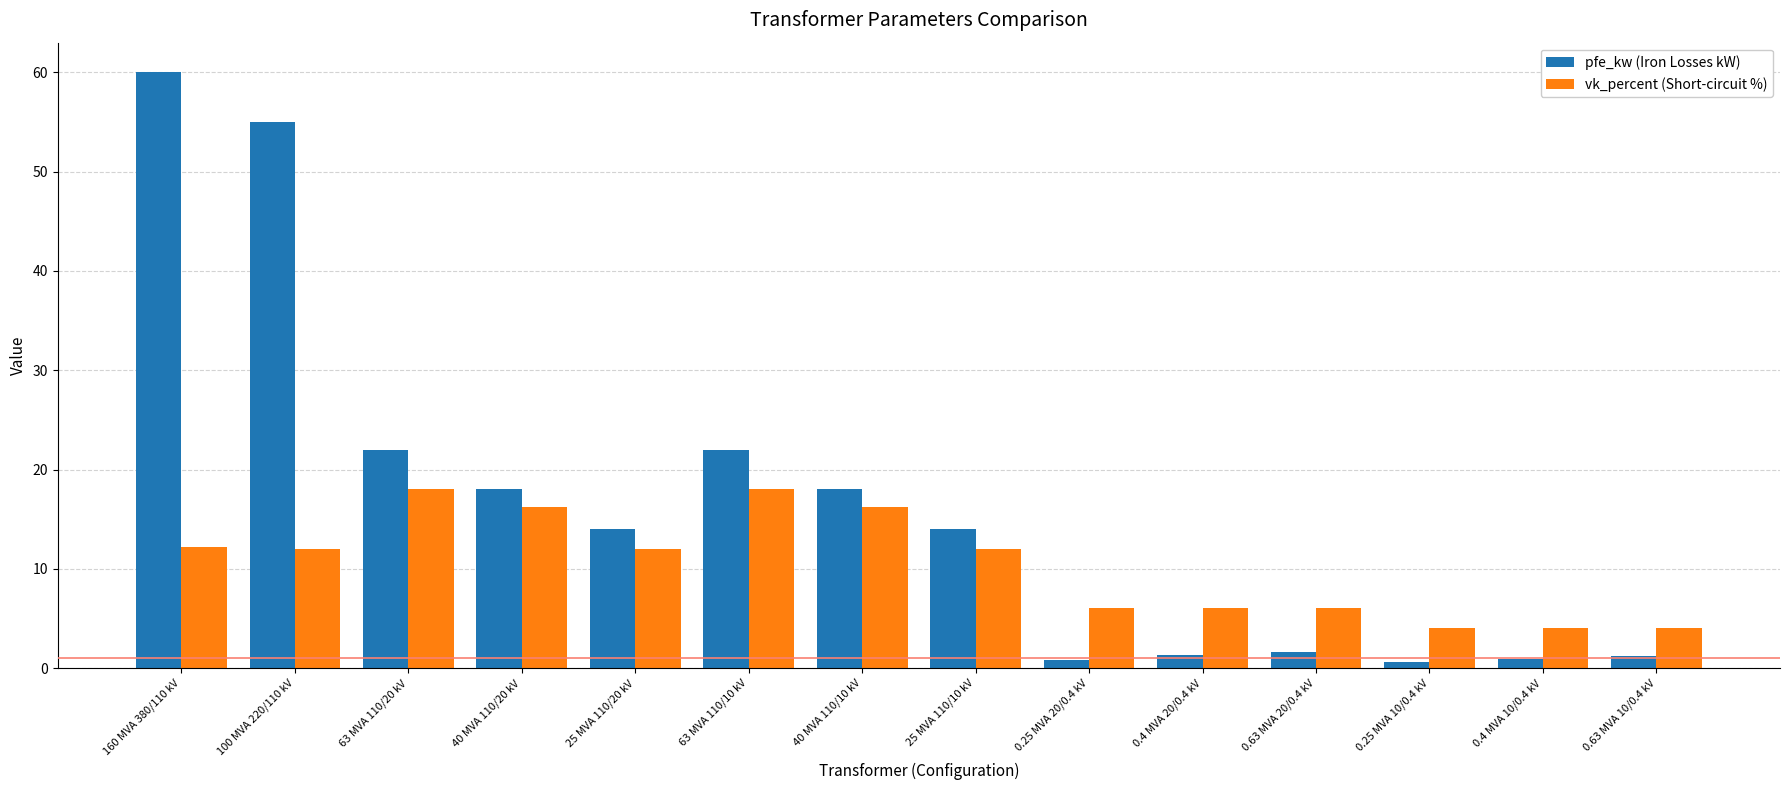

At how many categories does at least one series exceed 46?

2